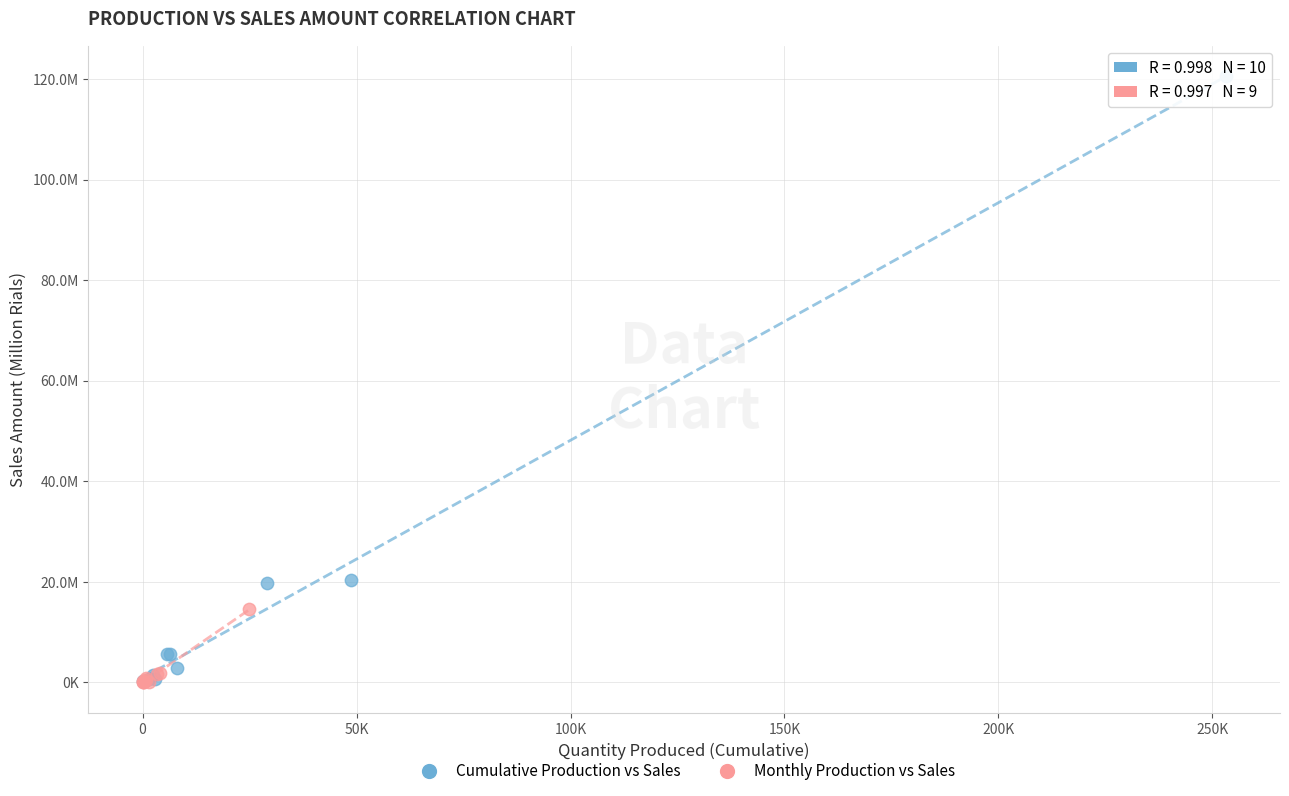

What are all the series names shown in the legend?

Cumulative Production vs Sales, Monthly Production vs Sales